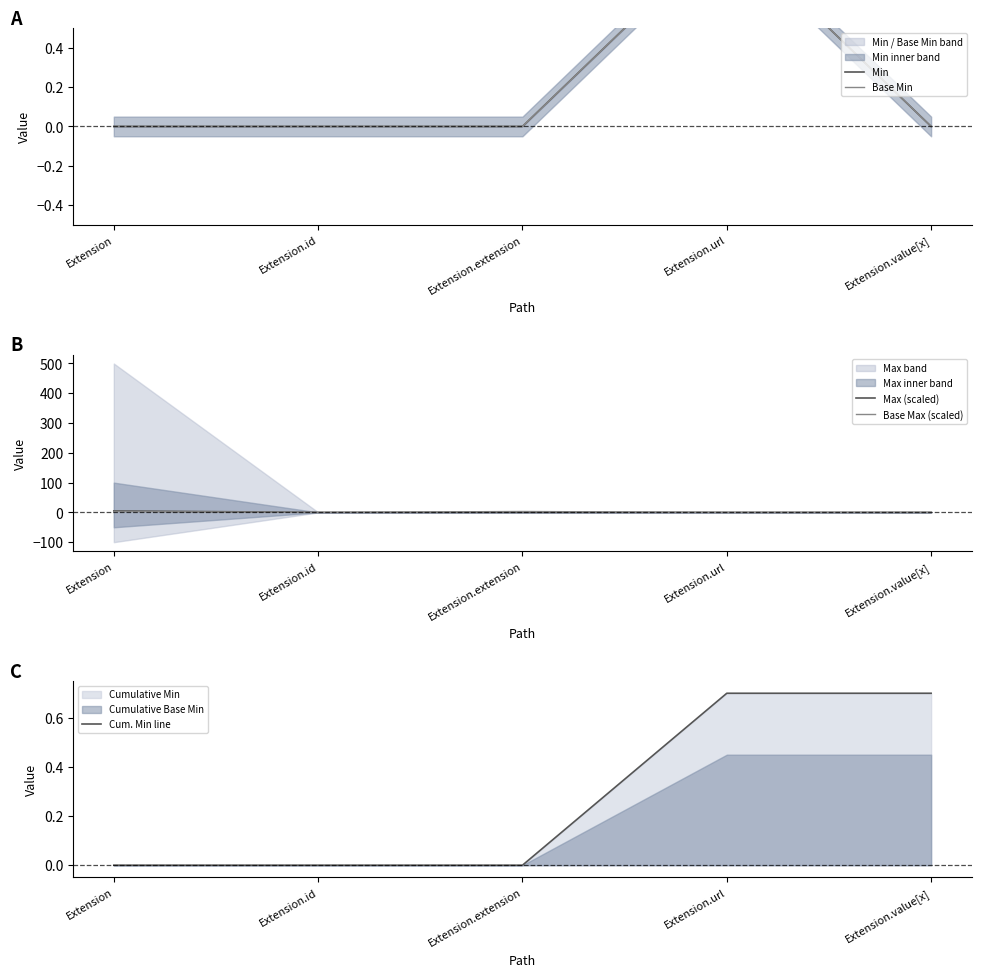

What are all the series names shown in the legend?

Min, Base Min, Max (scaled), Base Max (scaled), Cum. Min line